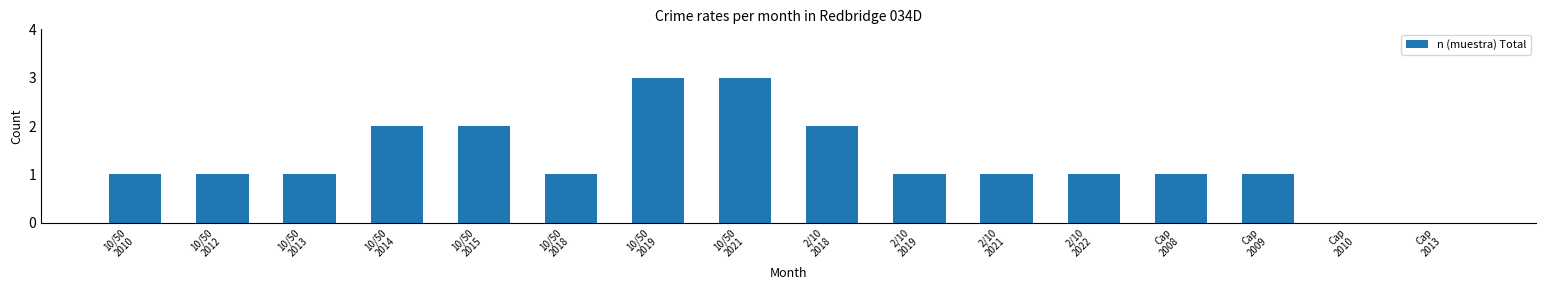

Reading right to left, what are all the values shown in this chart?

0	0	1	1	1	1	1	2	3	3	1	2	2	1	1	1